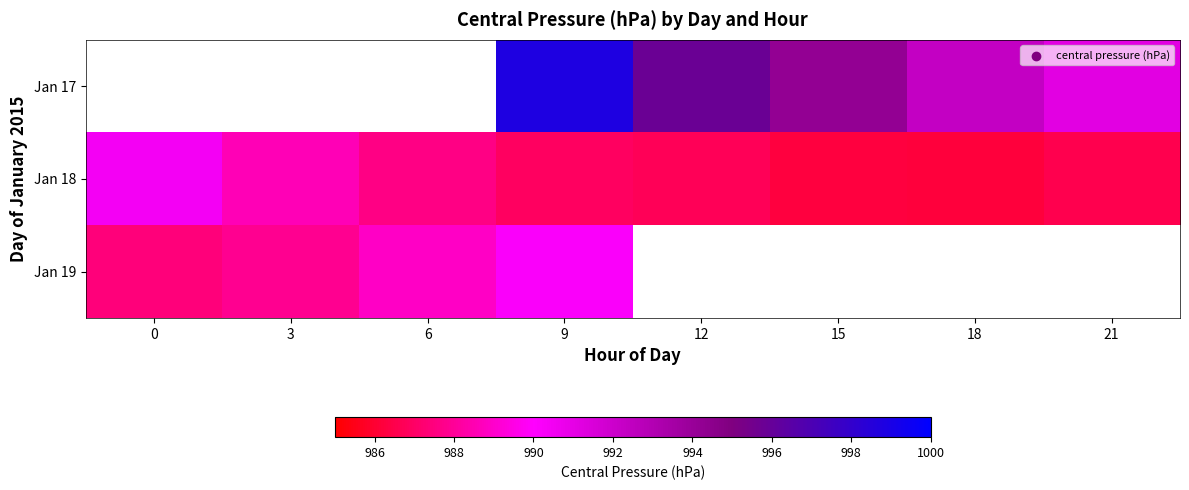

How many data points does each series have?

8